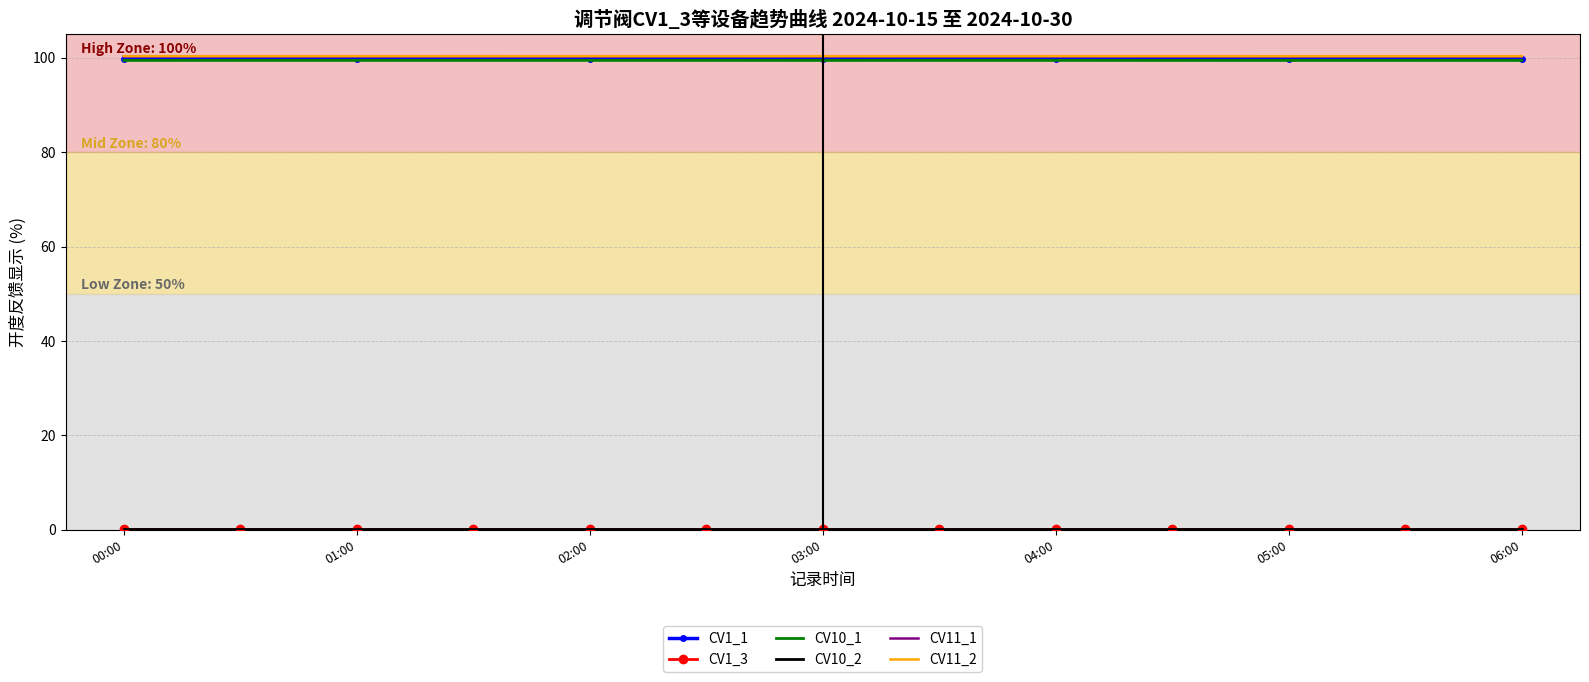

What is the minimum value for CV1_1?

99.8